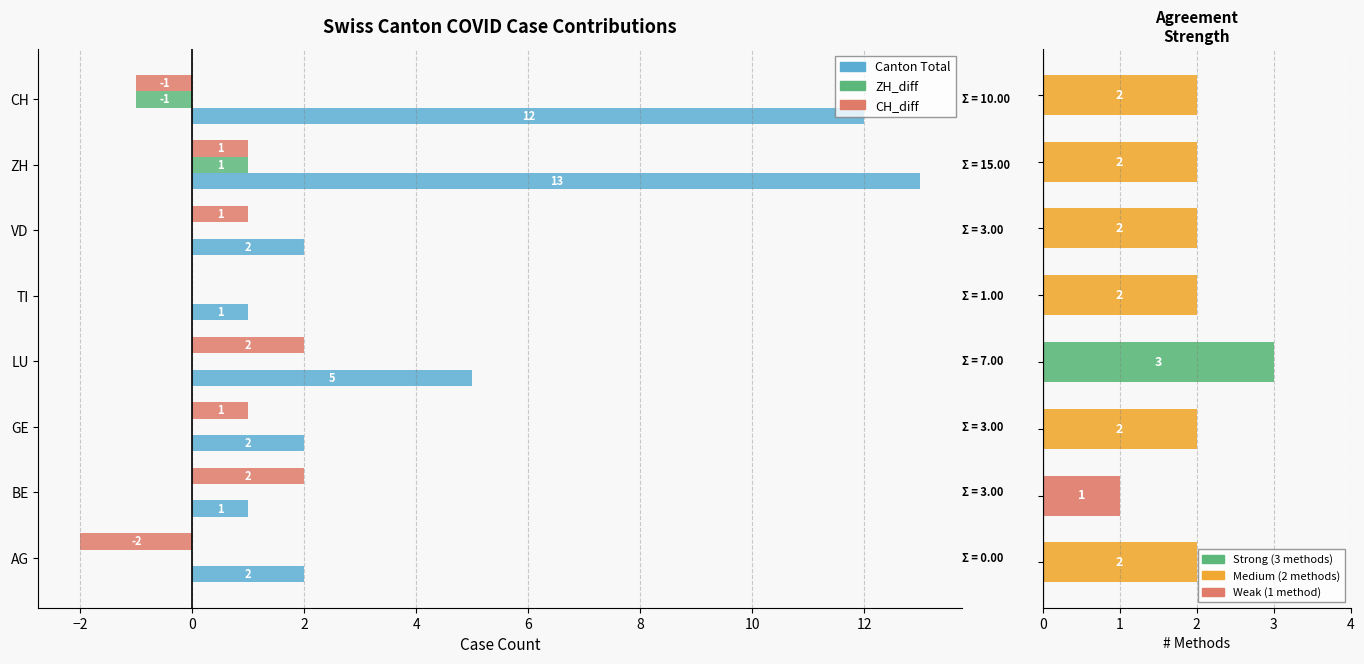

How many data points does each series have?

8